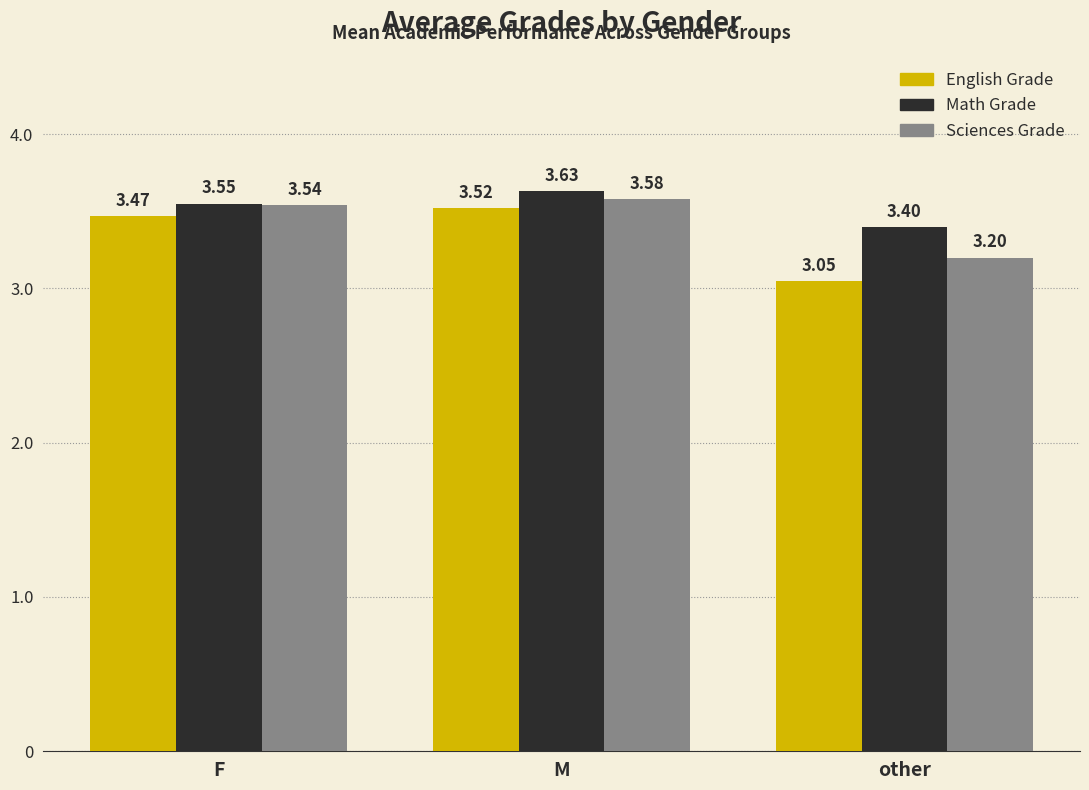

Which series has the widest spread of values?

English Grade